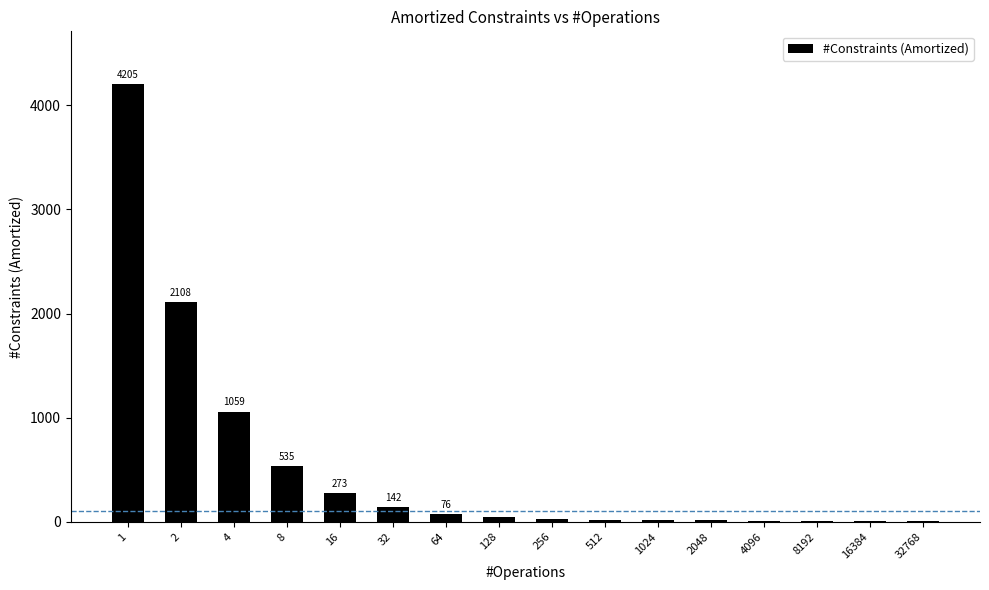

Where is the data nearest to the value 2108?

2